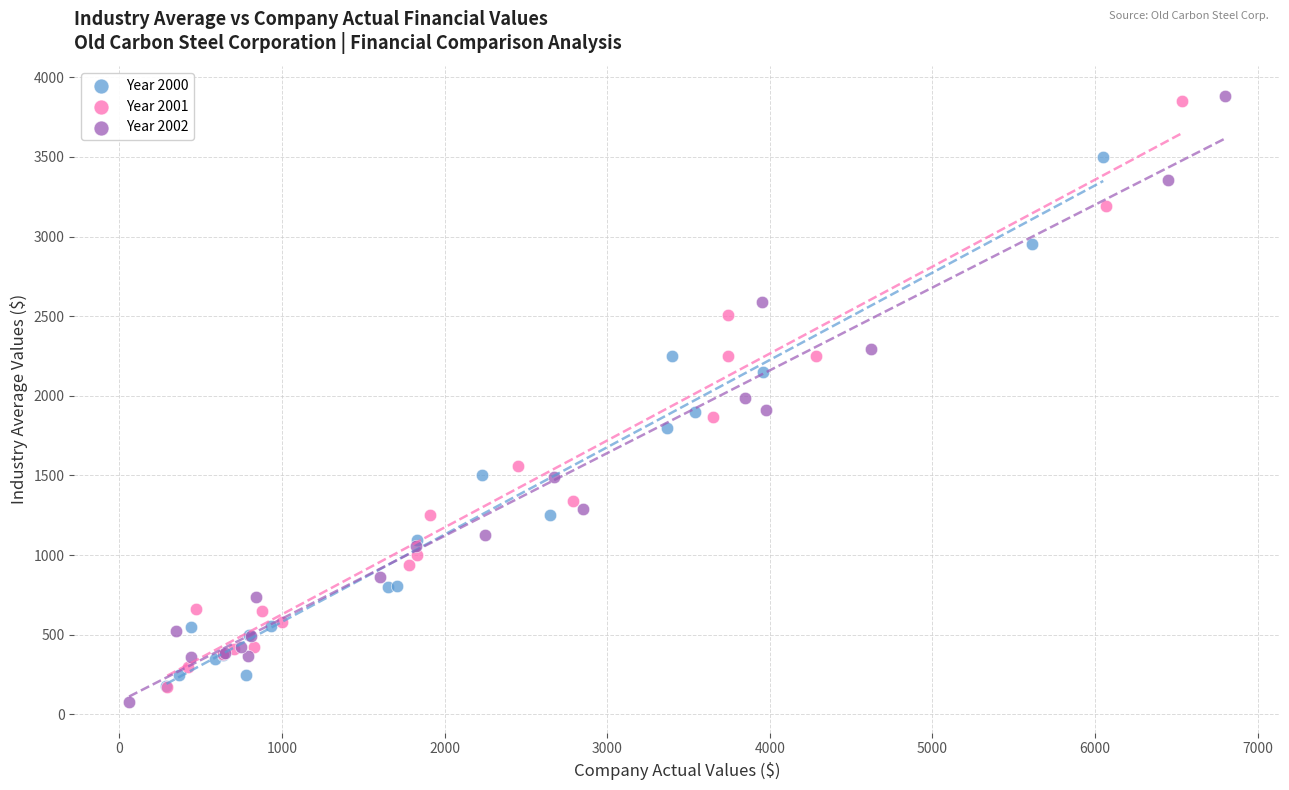

Which series has the largest Y range (max minus min)?

Year 2002